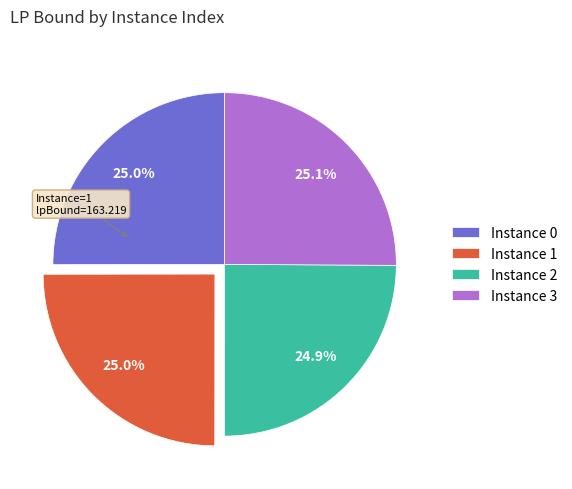

Is there a majority slice in this chart?

No